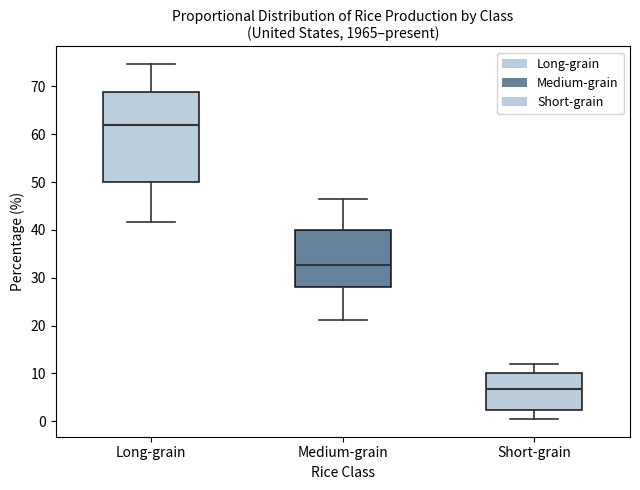

Where does the upper whisker of the box for Medium-grain end on the y-axis? The values are not printed on the chart, so give them approximately, as read against the axis.

47